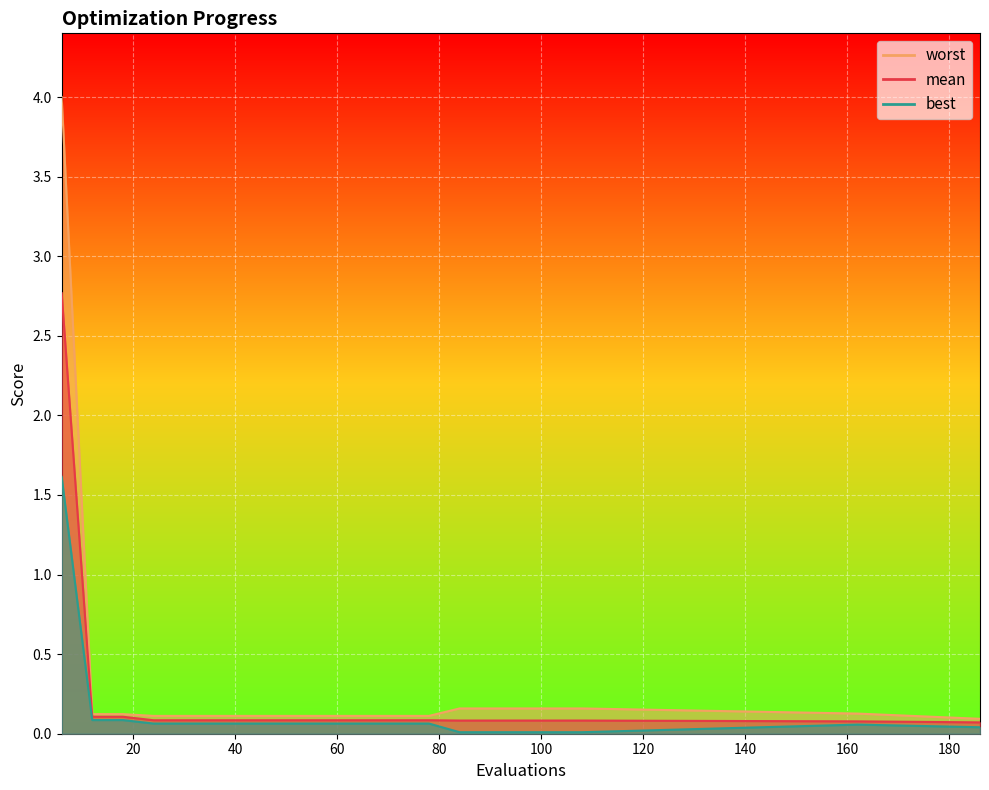

Which series changed the most between 36 and 102?

best